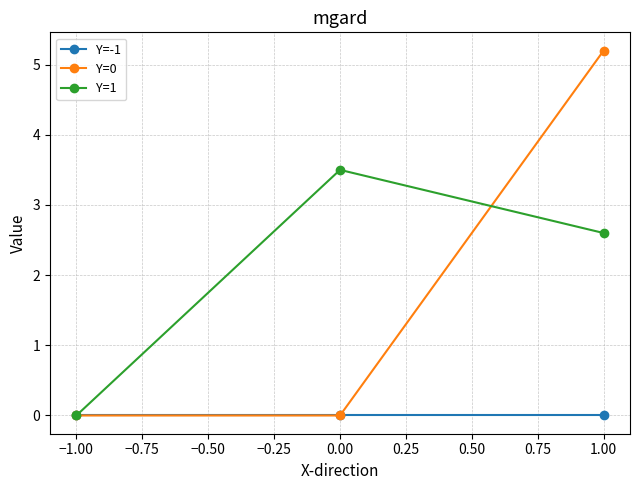

What is the label of the 1st point from the right?

1.00